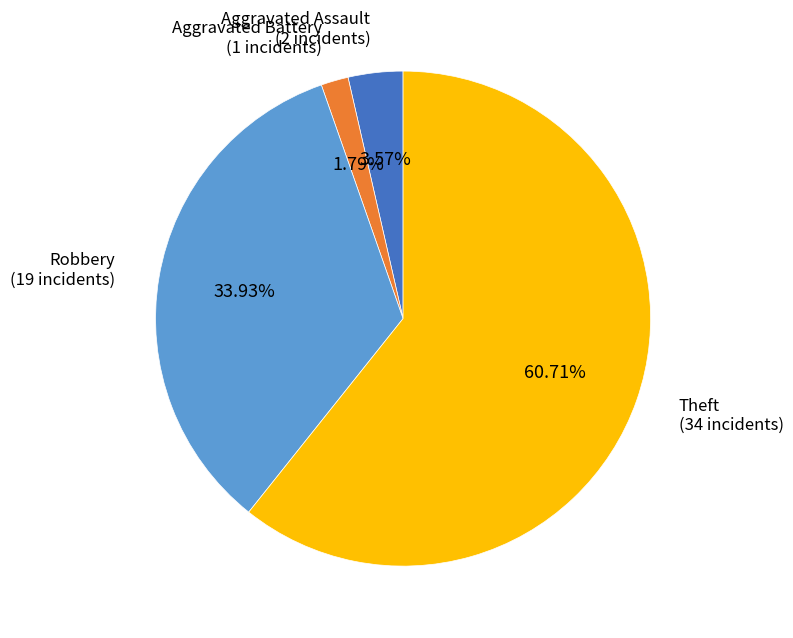

What percentage is the Theft slice, to the nearest percent?

61%